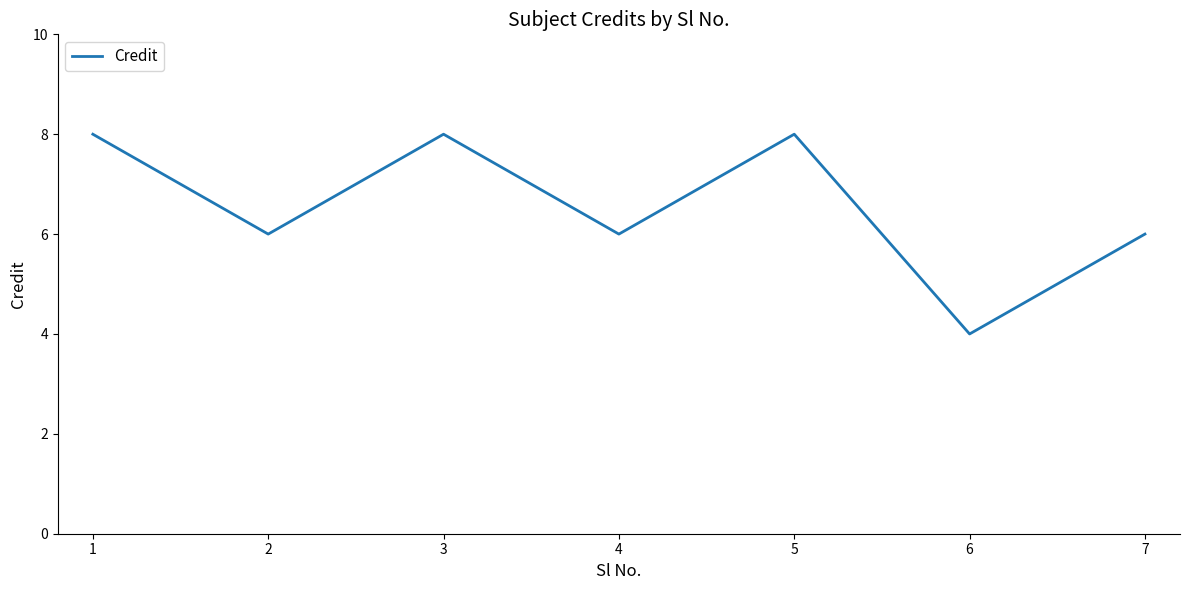

What is the difference between the second highest and minimum values?

4